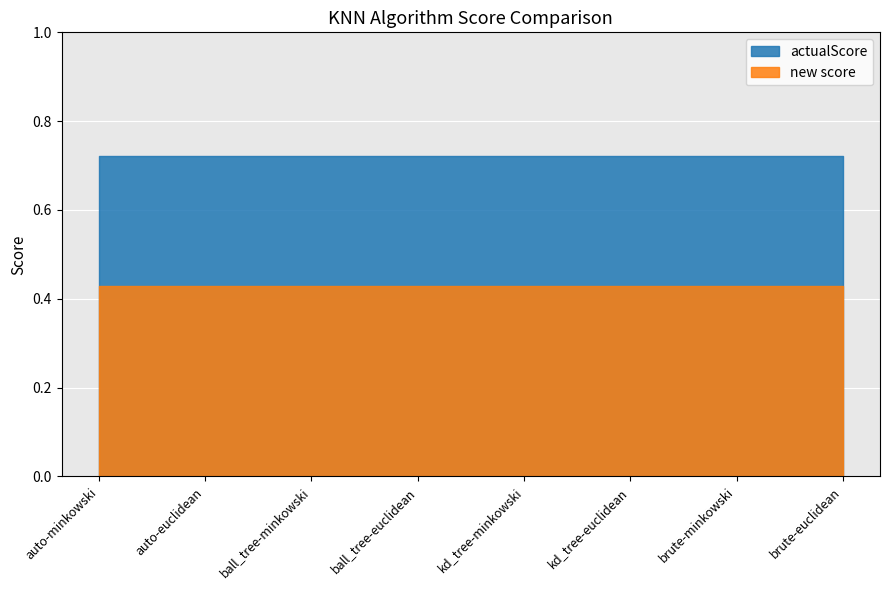

The new score series shows 0.2 at brute-euclidean. True or false?

False